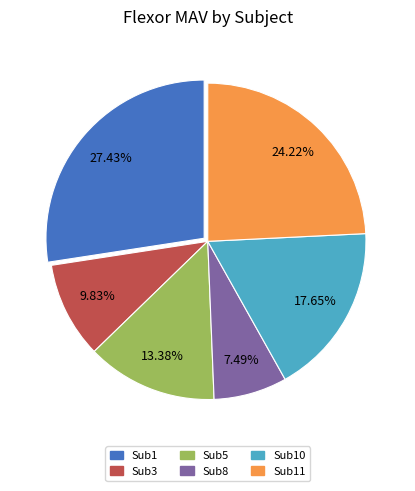

How many segments does this pie chart have?

6